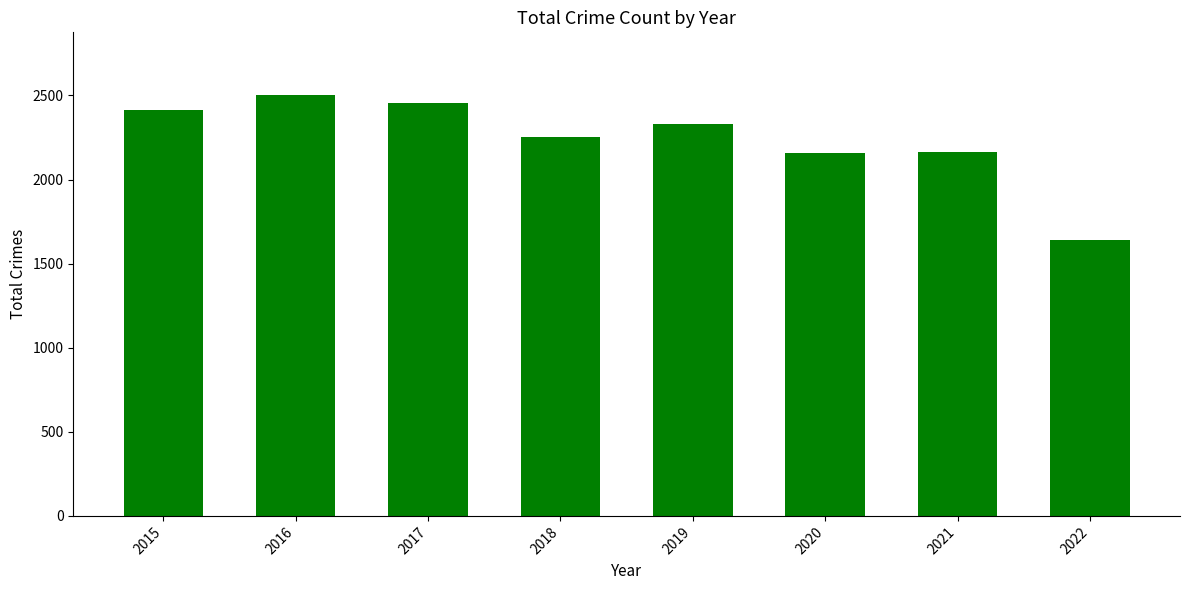

What is the difference between the maximum and minimum values?

862